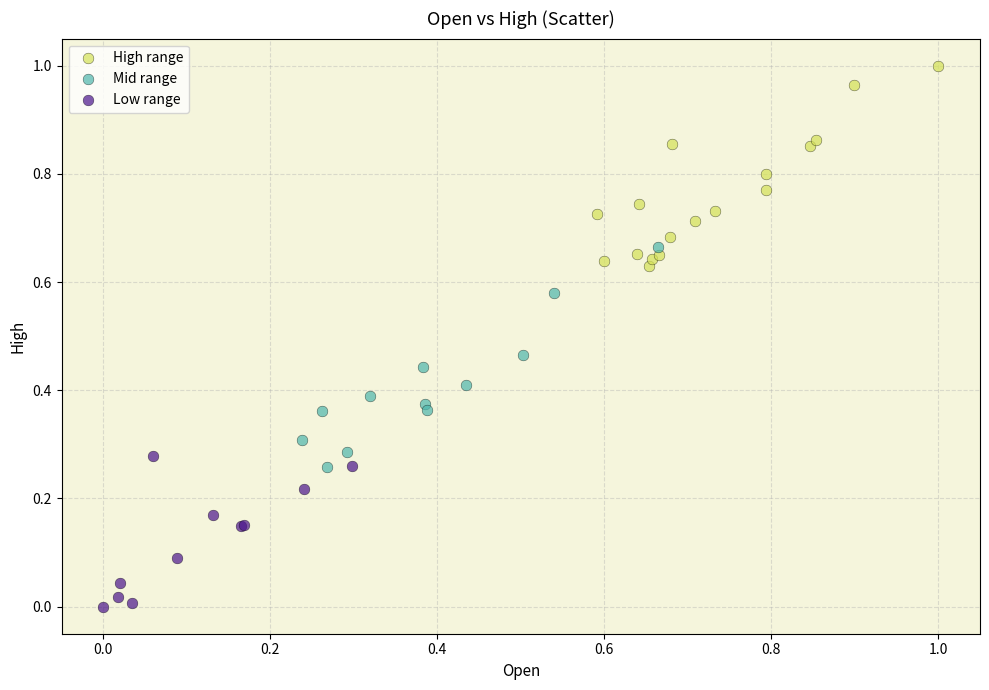

Which series contains the lowest Y value?

Low range